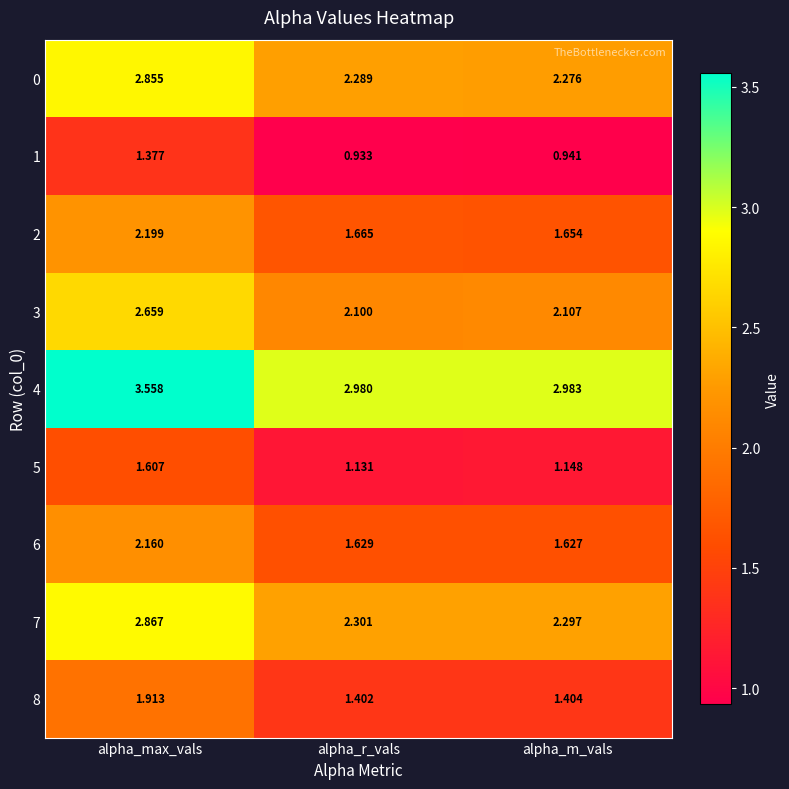

Is the value of 3 at alpha_m_vals greater than the value of 6 at alpha_m_vals?

Yes